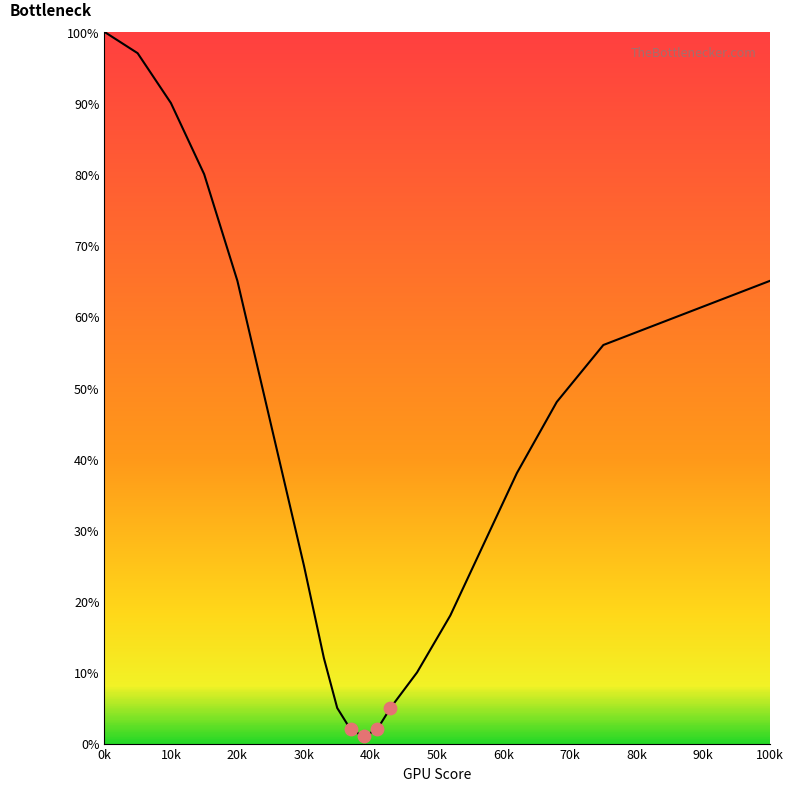

What is the difference between the maximum and minimum values?

99